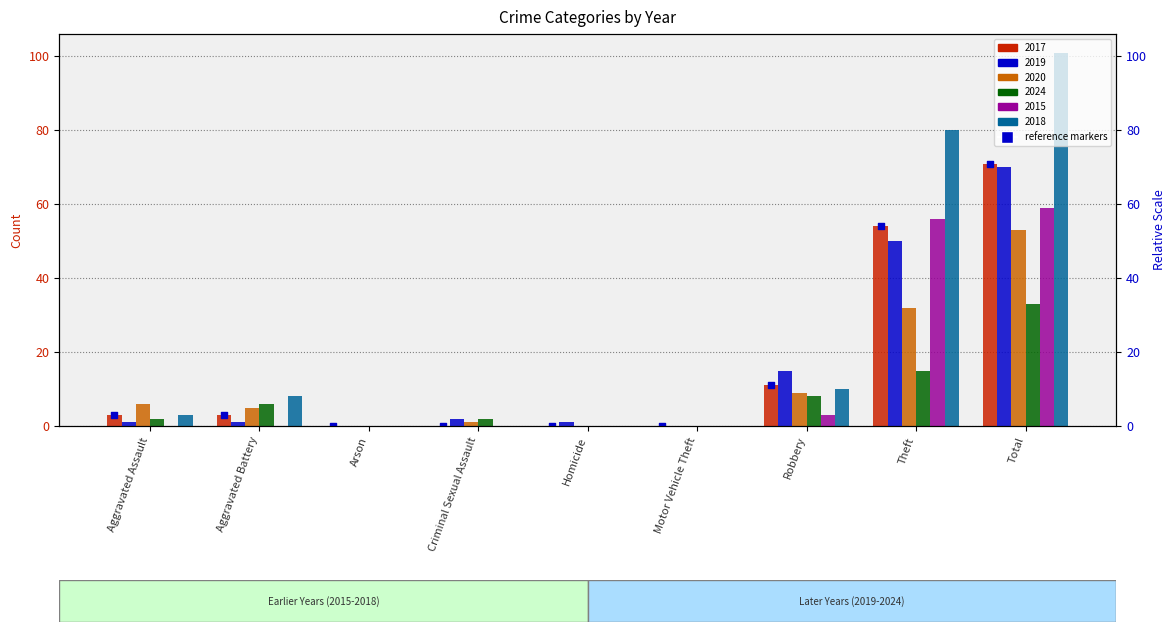

Is the value of 2019 at Motor Vehicle Theft greater than the value of 2020 at Motor Vehicle Theft?

No